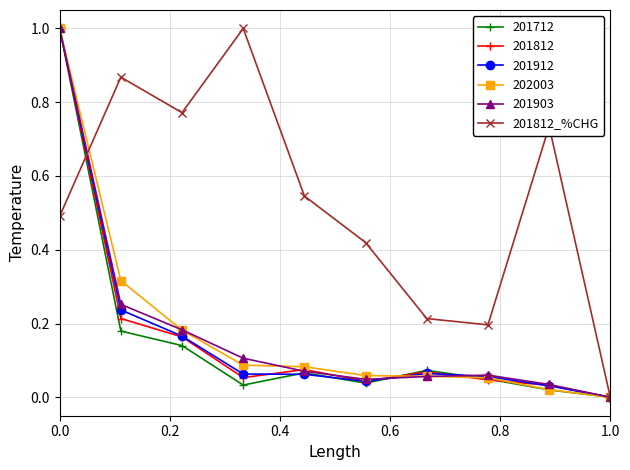

What is the highest value of the 201812 series?

1.0